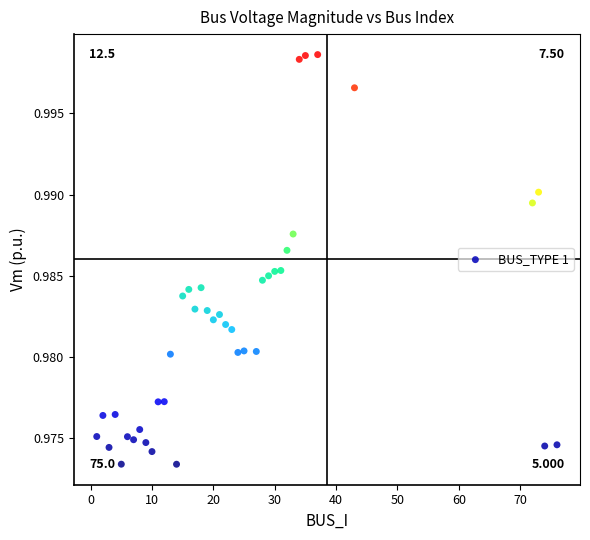

What is the range of X values (max minus min)?

75.0